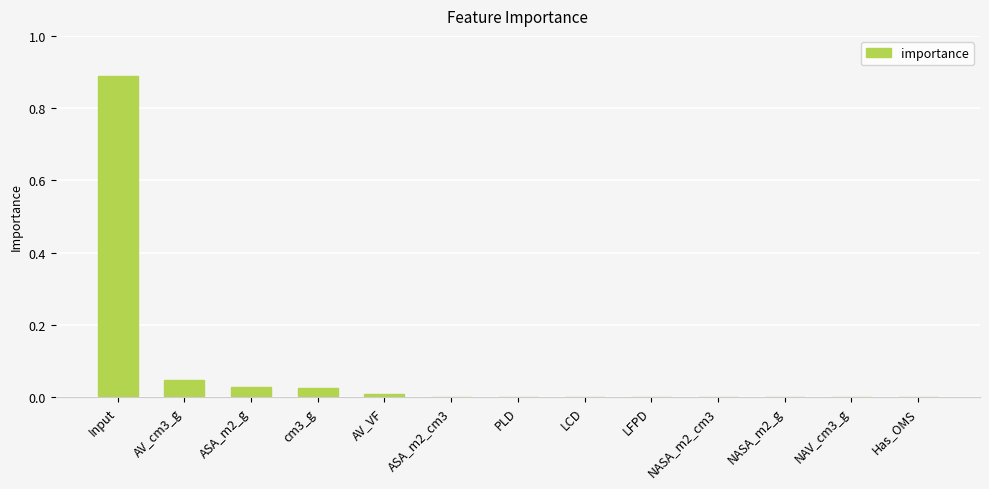

What is the sum of all values?

1.0